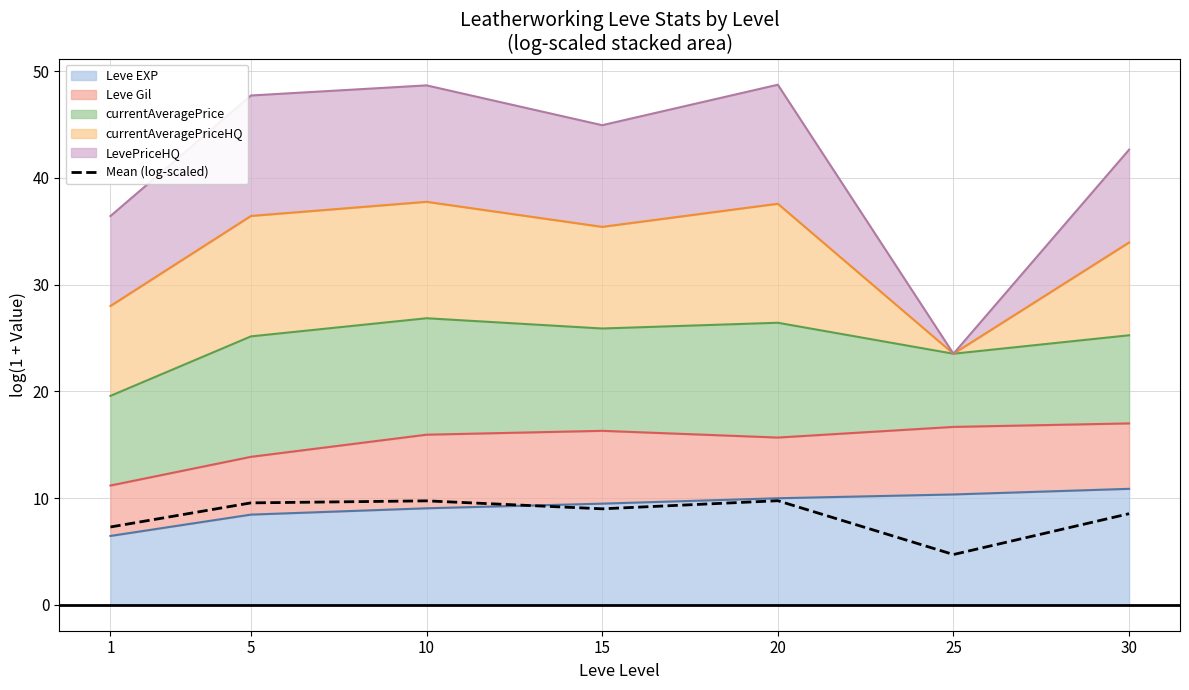

Which has a higher value, 15 or 10?

10